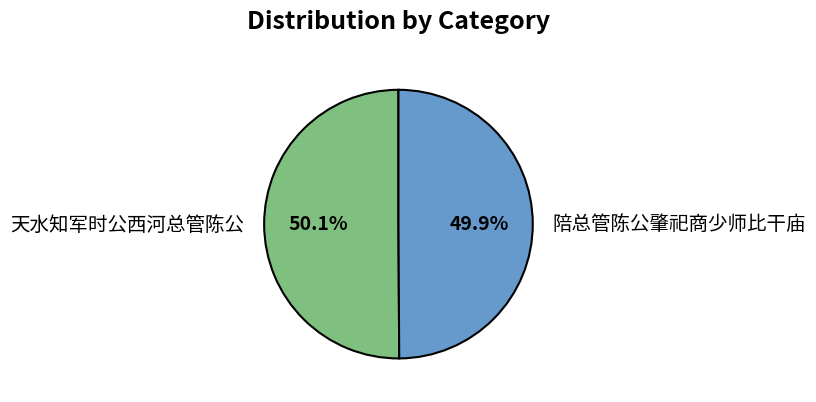

The 陪总管陈公肇祀商少师比干庙 slice represents 41% of the pie. True or false?

False